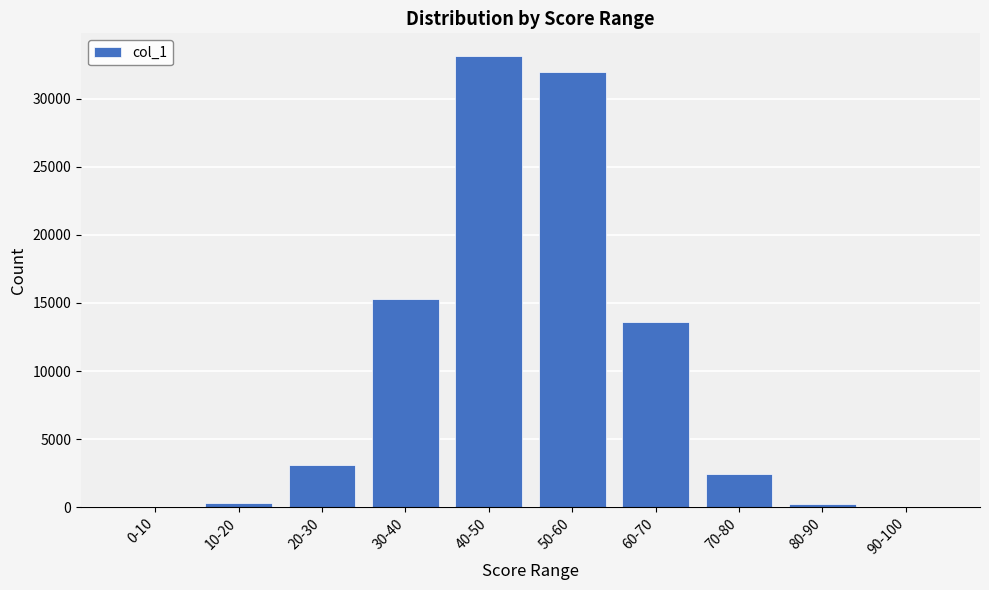

What is the sum of all values?

100000